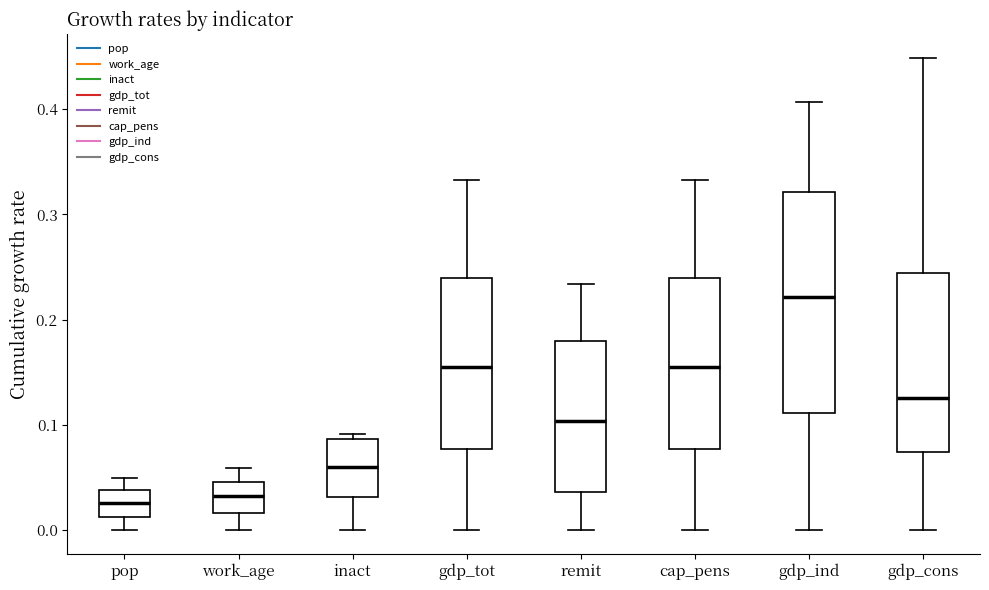

Reading left to right, read every box against the y-axis: the position of its median line, the range the box covers, and the ends of its whiskers. The values are not printed on the chart, so give them approximately, as read against the axis.

pop: median 0.03, box 0.01 to 0.04, whiskers 0.00 to 0.05
work_age: median 0.03, box 0.02 to 0.05, whiskers 0.00 to 0.06
inact: median 0.06, box 0.03 to 0.09, whiskers 0.00 to 0.09 (just above the box's upper edge)
gdp_tot: median 0.16, box 0.08 to 0.24, whiskers 0.00 to 0.33
remit: median 0.10, box 0.04 to 0.18, whiskers 0.00 to 0.23
cap_pens: median 0.16, box 0.08 to 0.24, whiskers 0.00 to 0.33
gdp_ind: median 0.22, box 0.11 to 0.32, whiskers 0.00 to 0.41
gdp_cons: median 0.13, box 0.07 to 0.24, whiskers 0.00 to 0.45